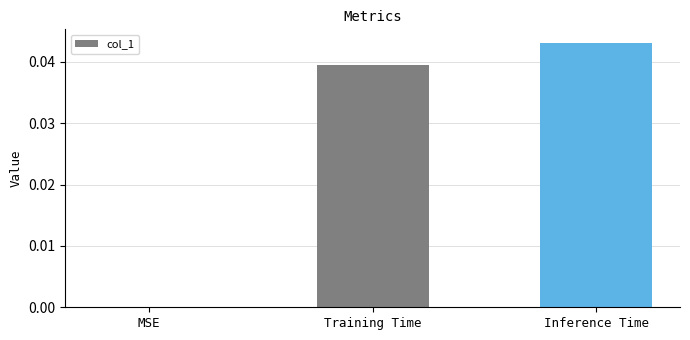

Which has a higher value, MSE or Inference Time?

Inference Time